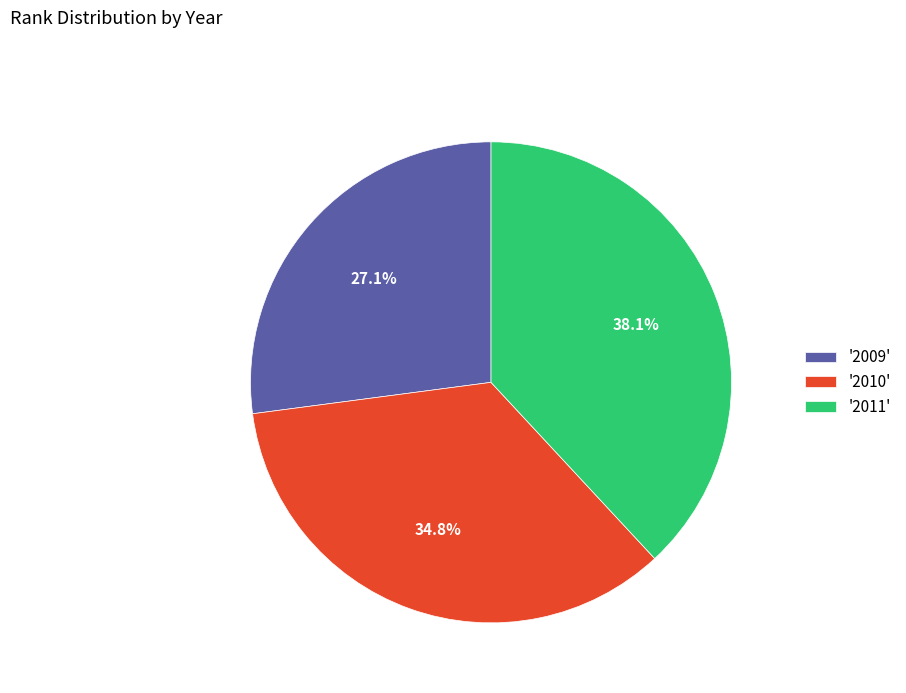

Is there a majority slice in this chart?

No